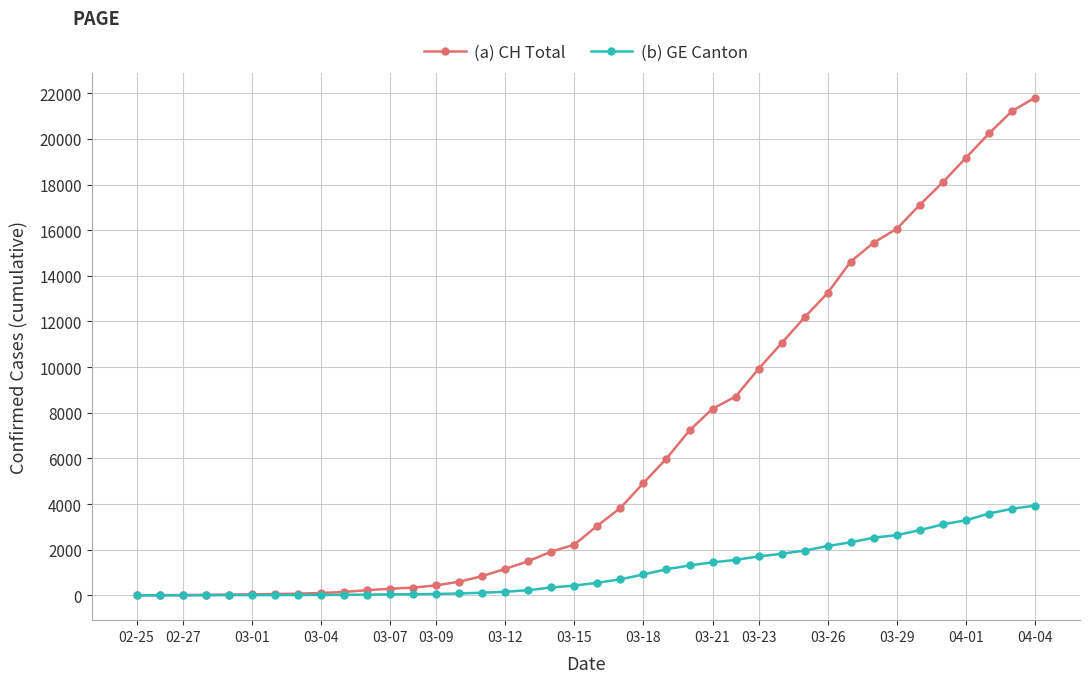

Rank the series by their average value, from lowest to highest.

(b) GE Canton, (a) CH Total